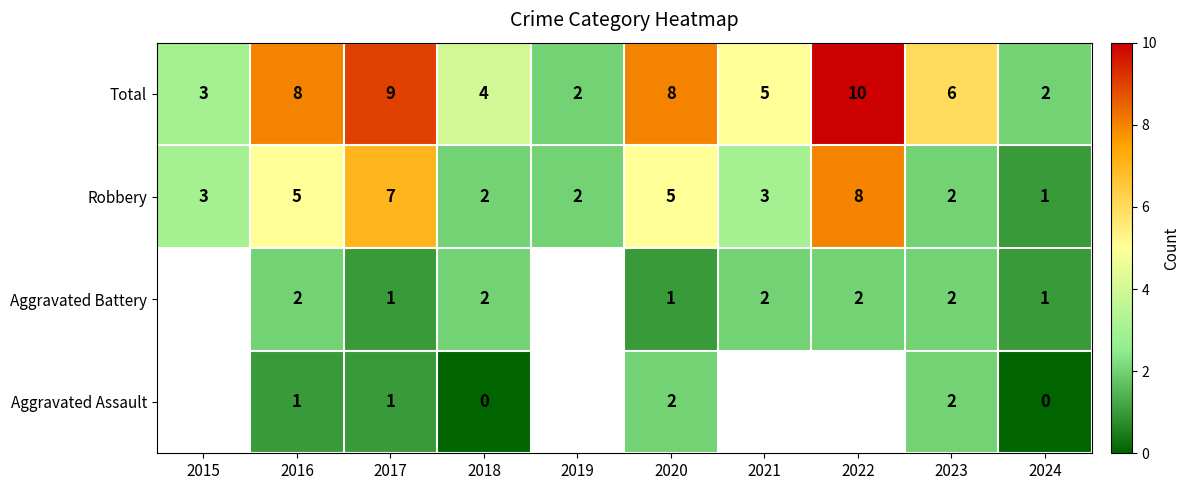

How many values in the Total series are below 6?

5